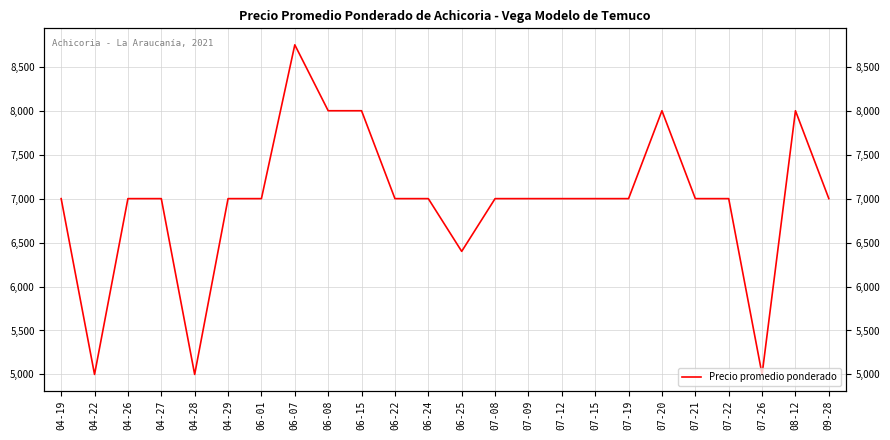

List the labels in order of value, largest first.

06-07, 06-08, 06-15, 07-20, 08-12, 04-19, 04-26, 04-27, 04-29, 06-01, 06-22, 06-24, 07-08, 07-09, 07-12, 07-15, 07-19, 07-21, 07-22, 09-28, 06-25, 04-22, 04-28, 07-26